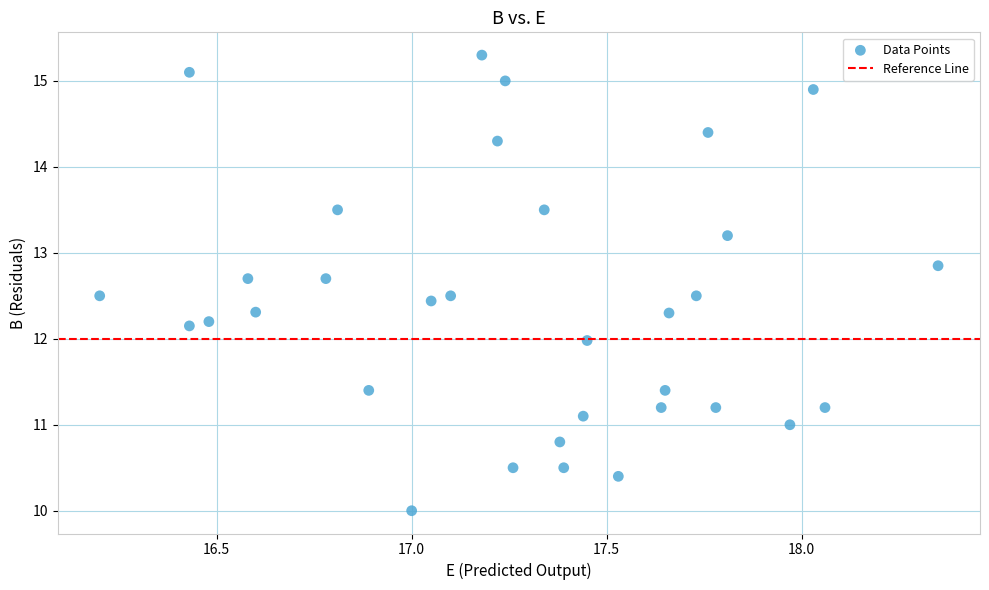

What is the range of X values (max minus min)?

2.2